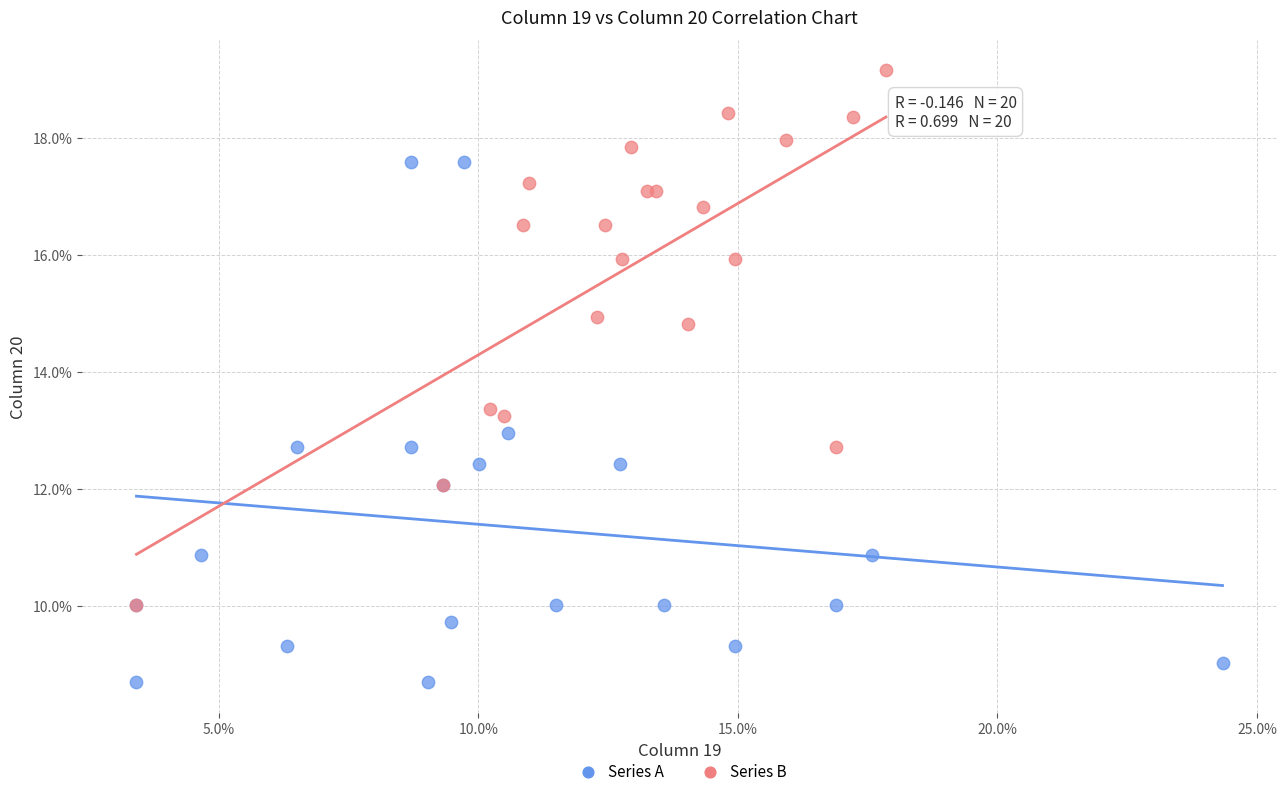

Which series has the widest spread of Y values?

Series B